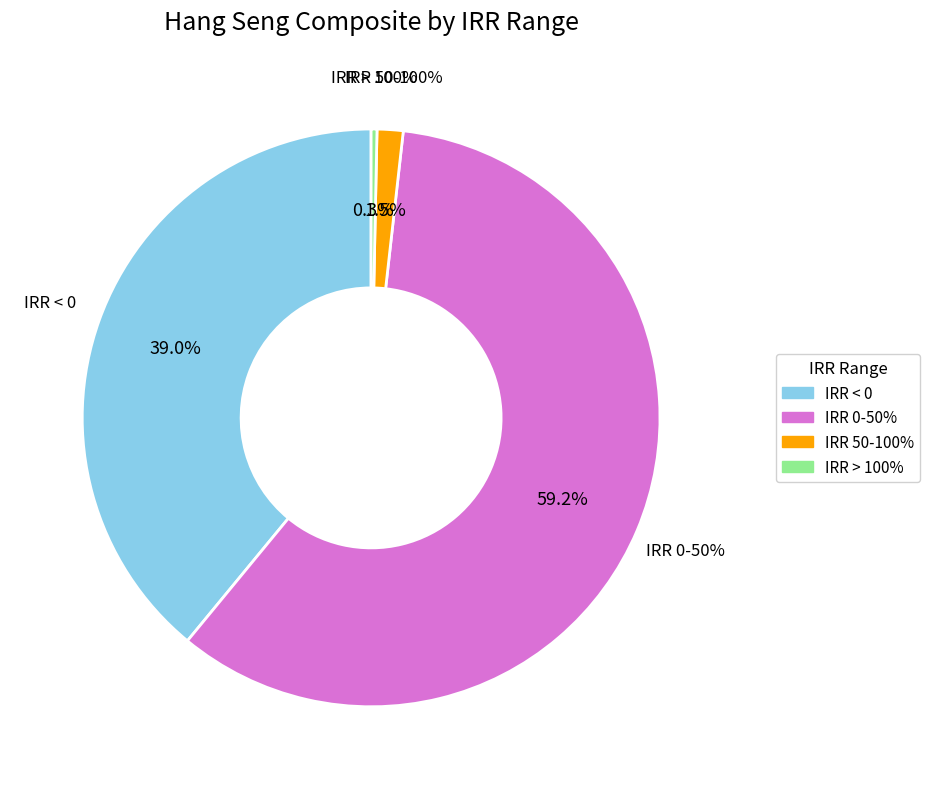

Approximately how many times larger is the value at IRR < 0 compared to IRR 0-50%?

0.7